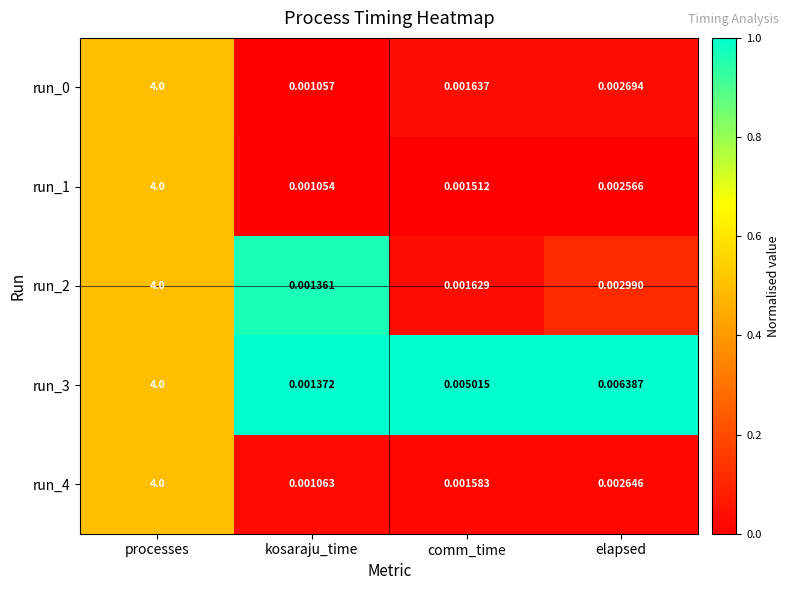

List the labels in order of run_0 value, largest first.

processes, elapsed, comm_time, kosaraju_time